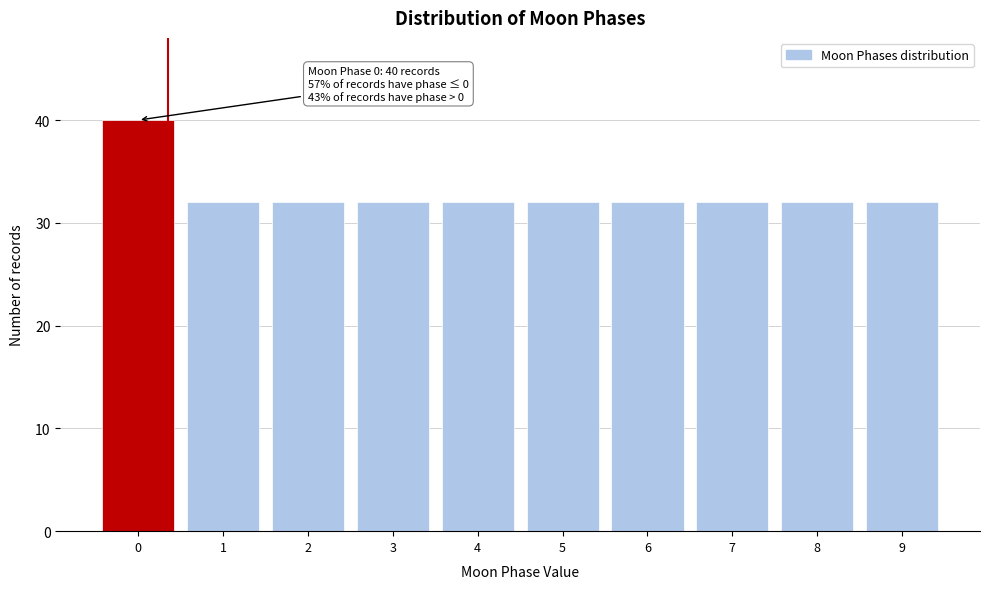

Reading left to right, transcribe all the data shown in this chart.

40	32	32	32	32	32	32	32	32	32